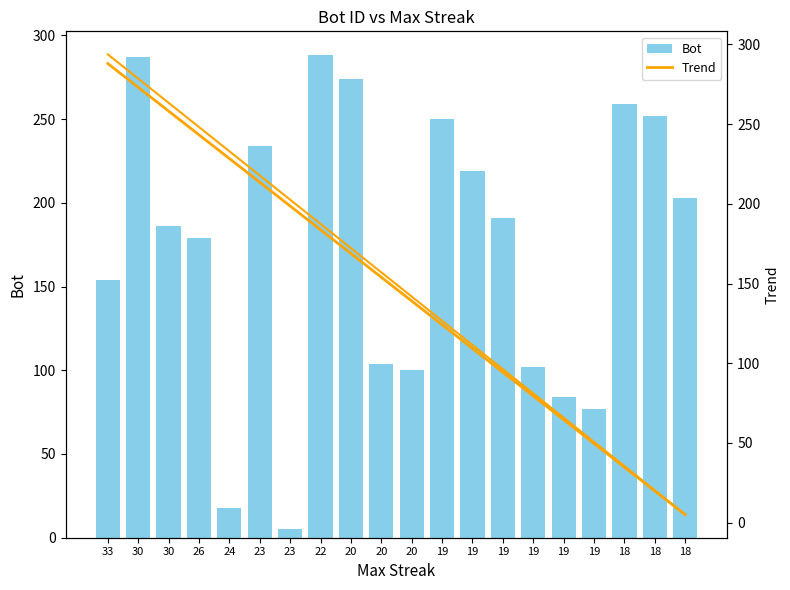

Count the number of categories in the chart.

20